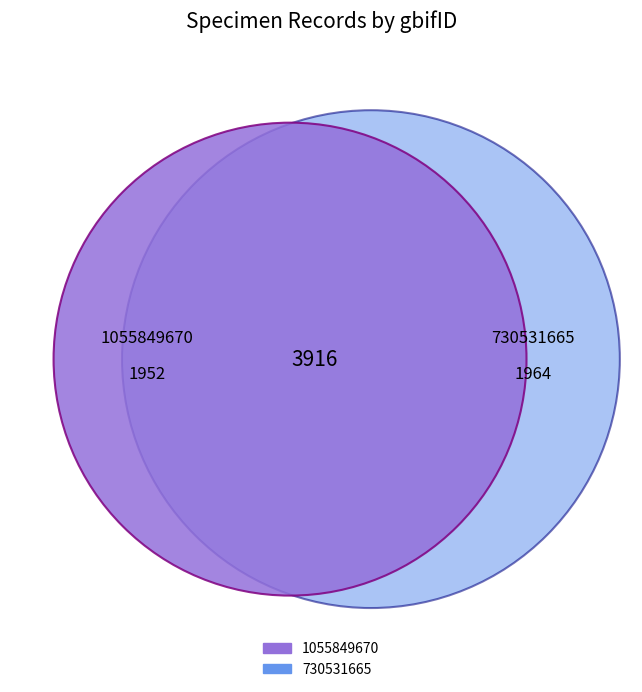

The 730531665 slice represents 50% of the pie. True or false?

True